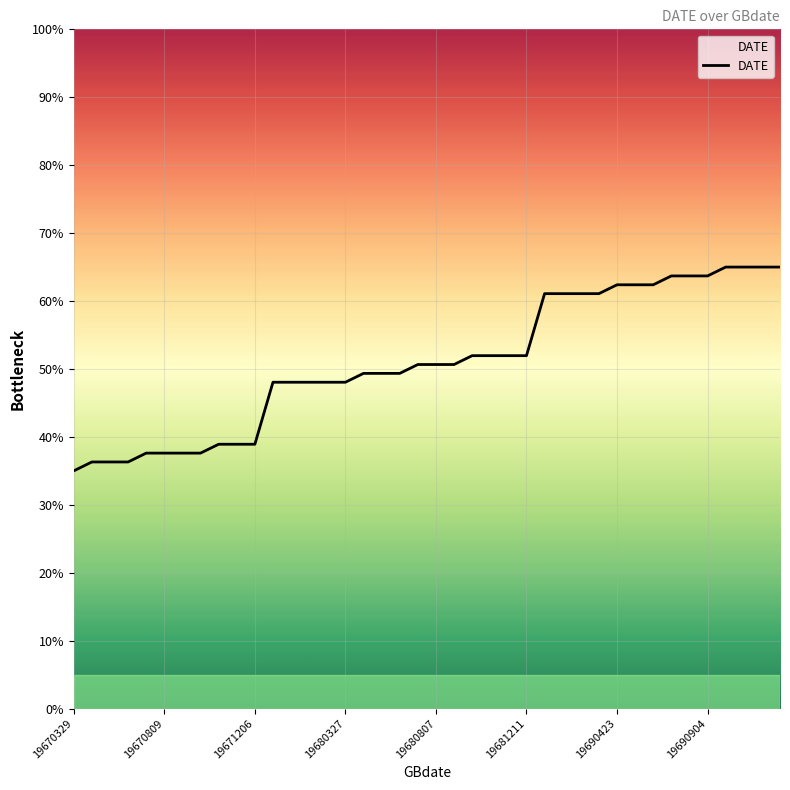

How many lines are shown in the chart?

1